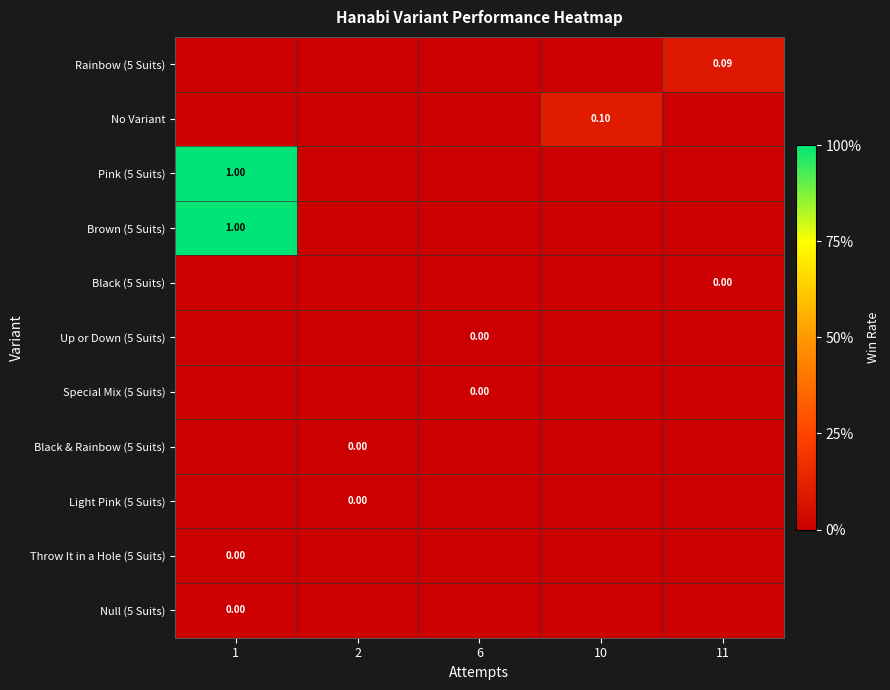

Where does the Rainbow (5 Suits) series first go above 0?

11